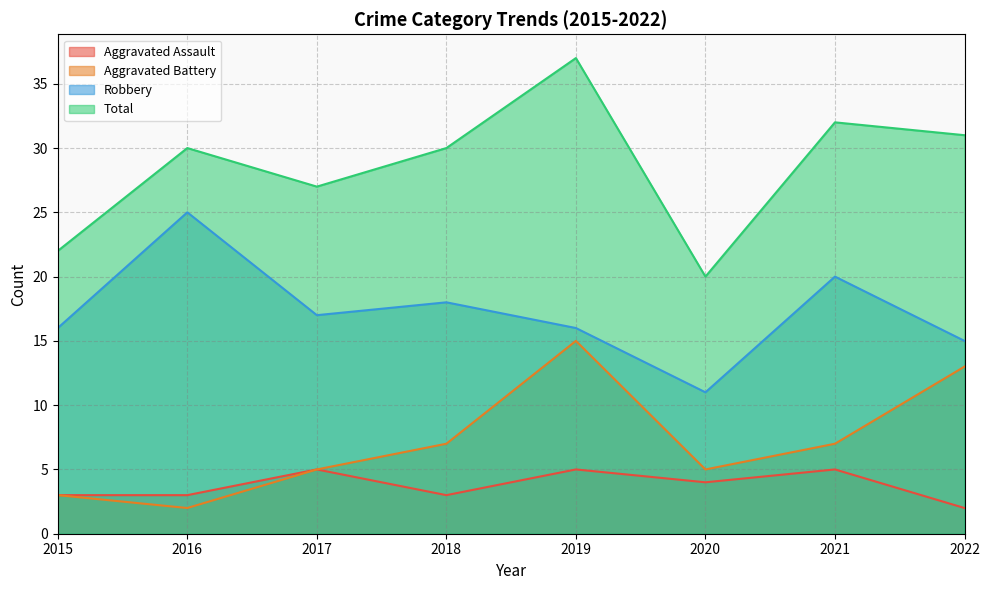

What is the highest value of the Robbery series?

25